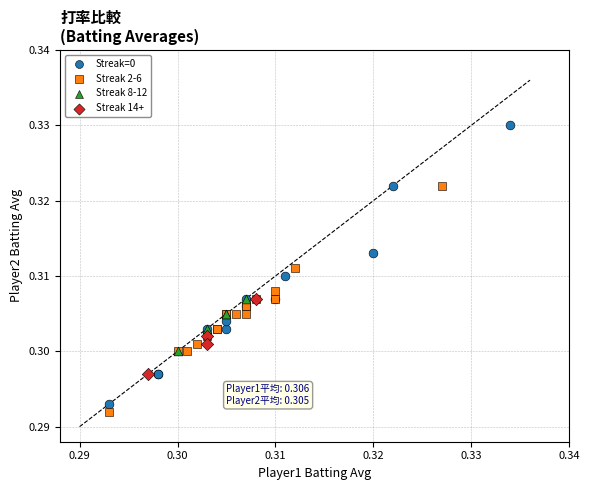

Which series reaches the maximum Y coordinate?

Streak=0